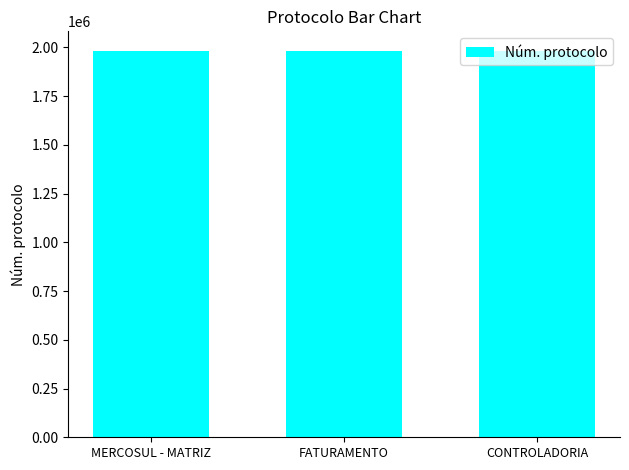

How many distinct data groups are displayed?

1